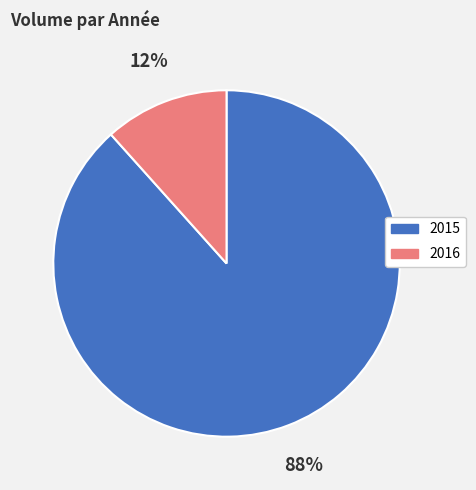

Does 2015 represent more than half of the total?

Yes